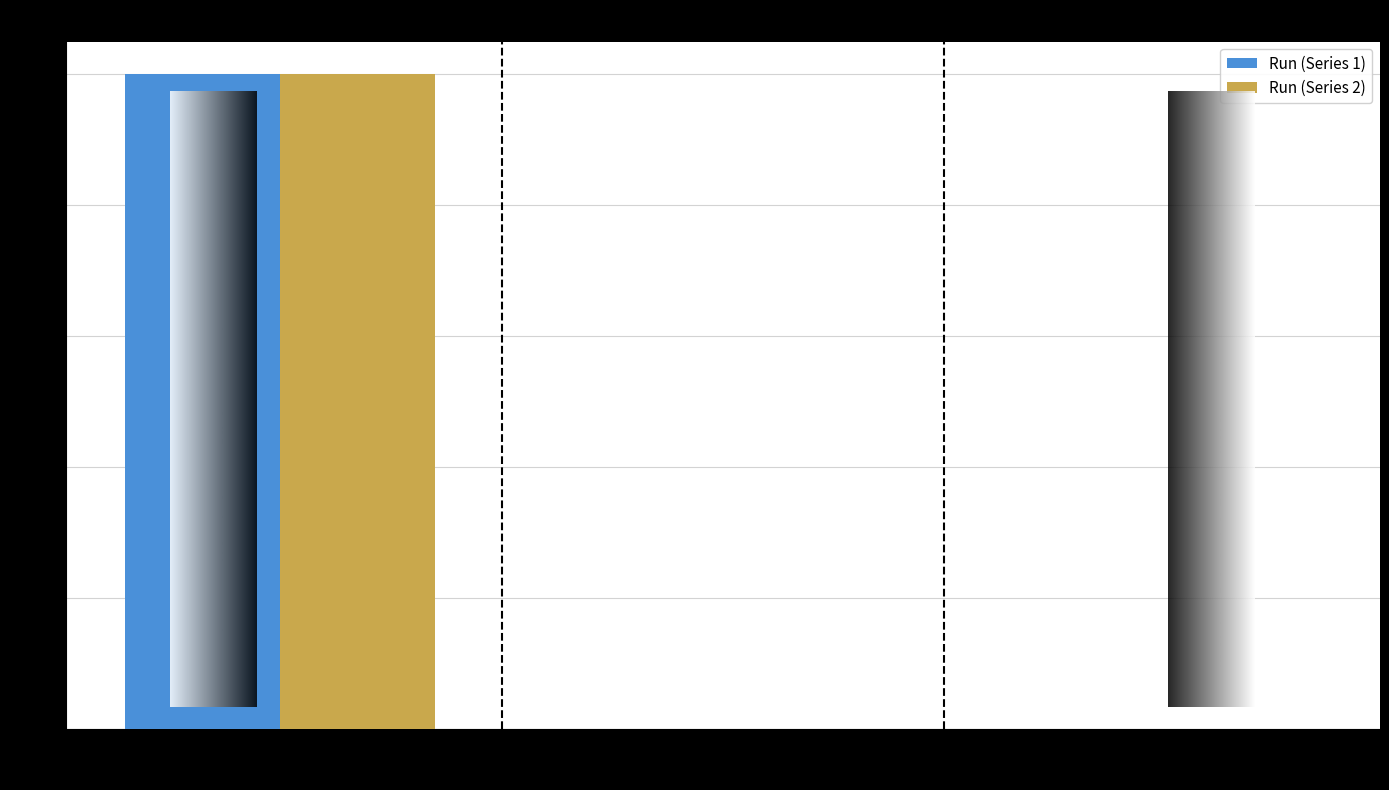

What is the greatest value displayed?

1